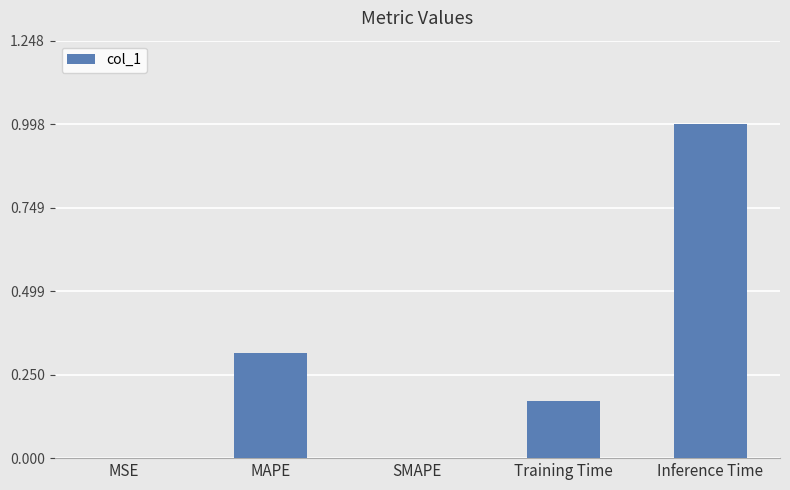

What is the maximum value shown in the chart?

1.0